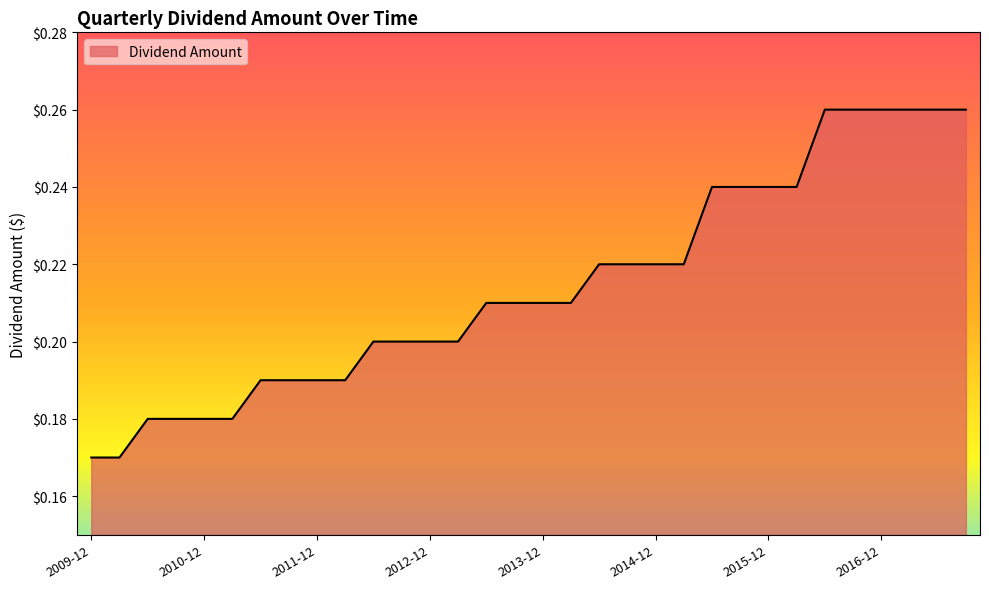

How many lines are shown in the chart?

1